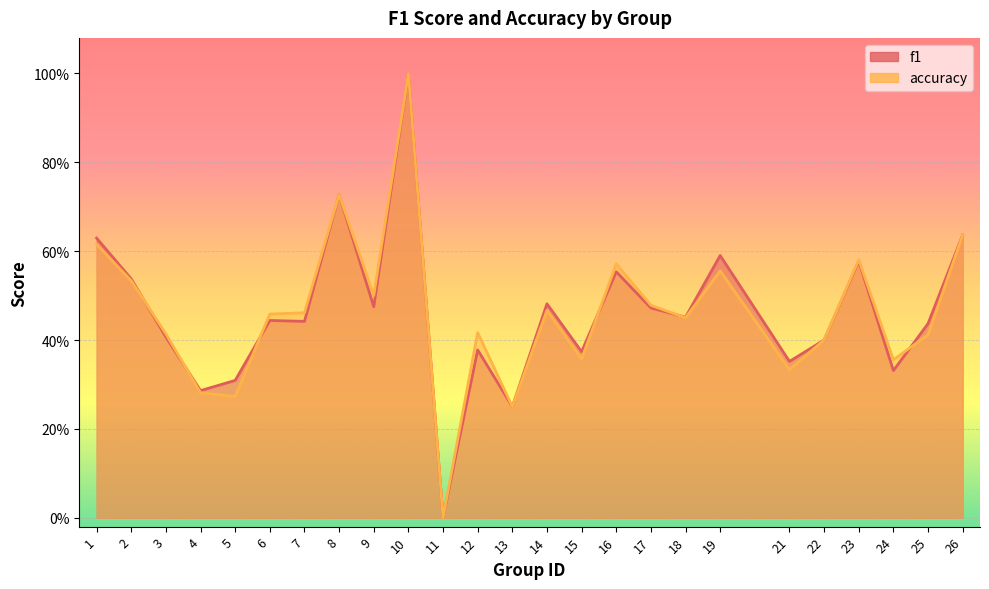

Which category has the lowest value across all series?

11